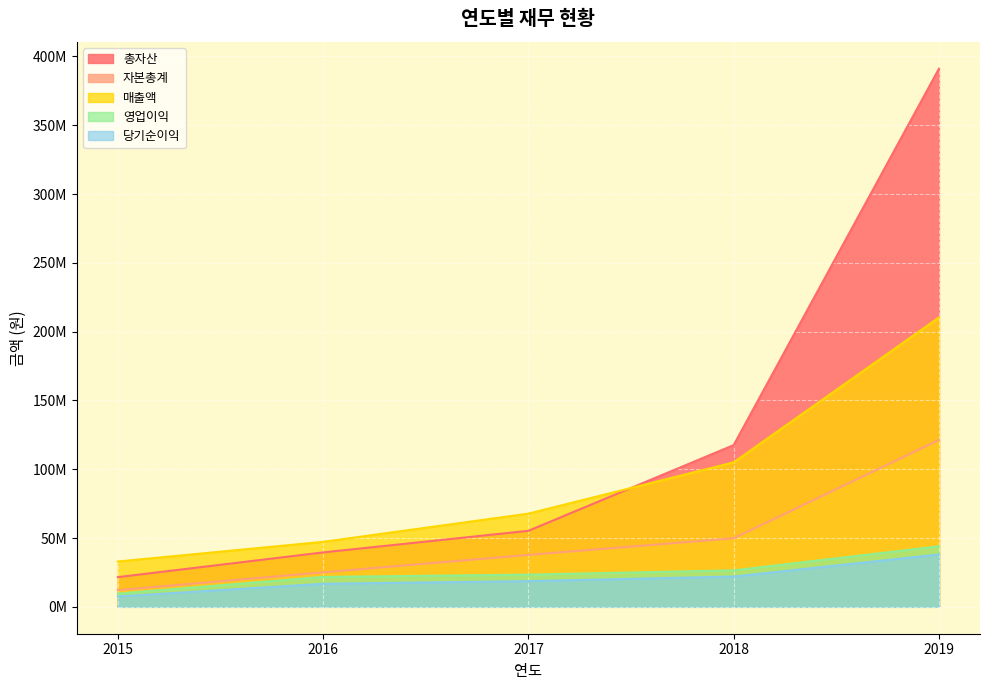

What is the minimum value shown in the chart?

7532558